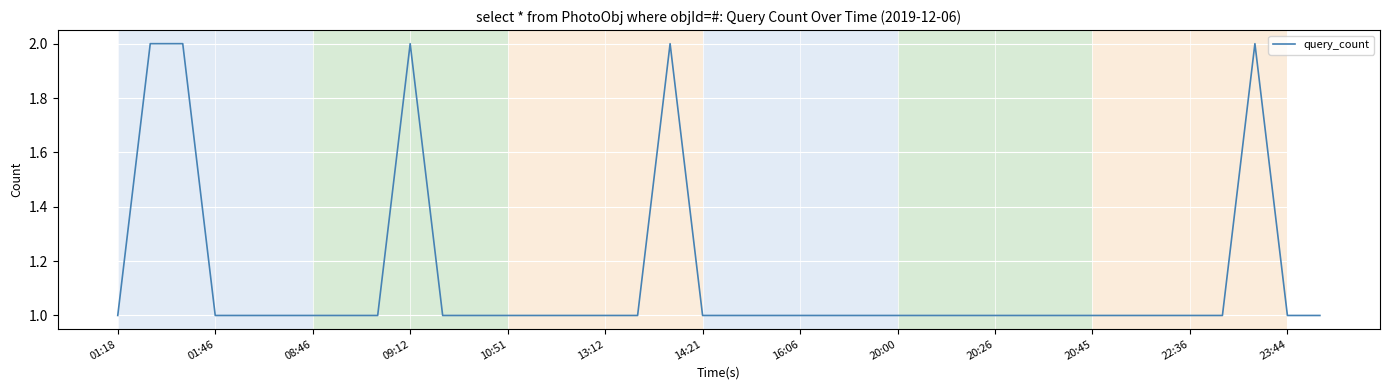

What is the difference between the maximum and second lowest values?

1